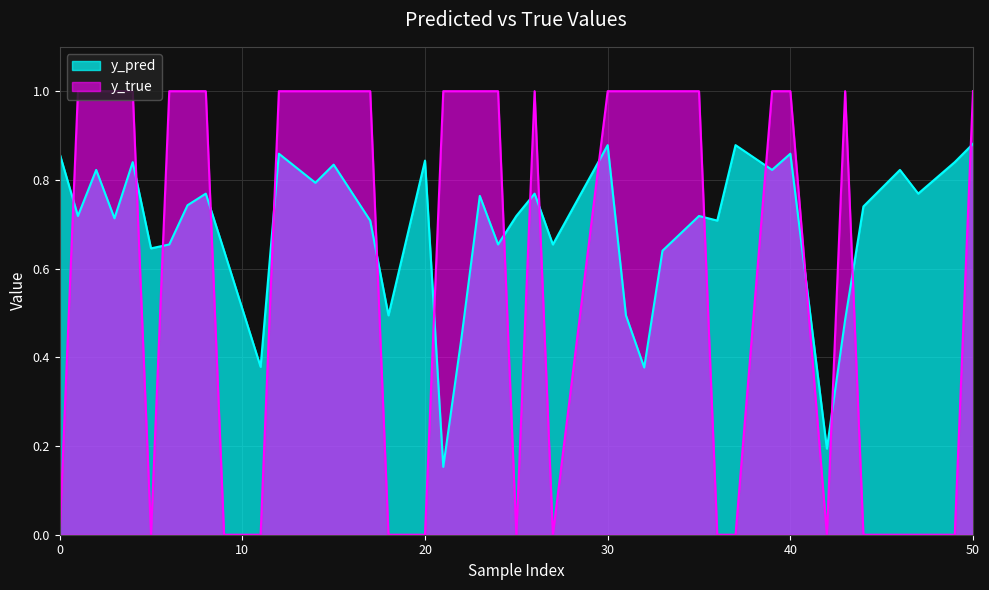

What is the difference between the maximum and minimum values in the y_pred series?

0.7